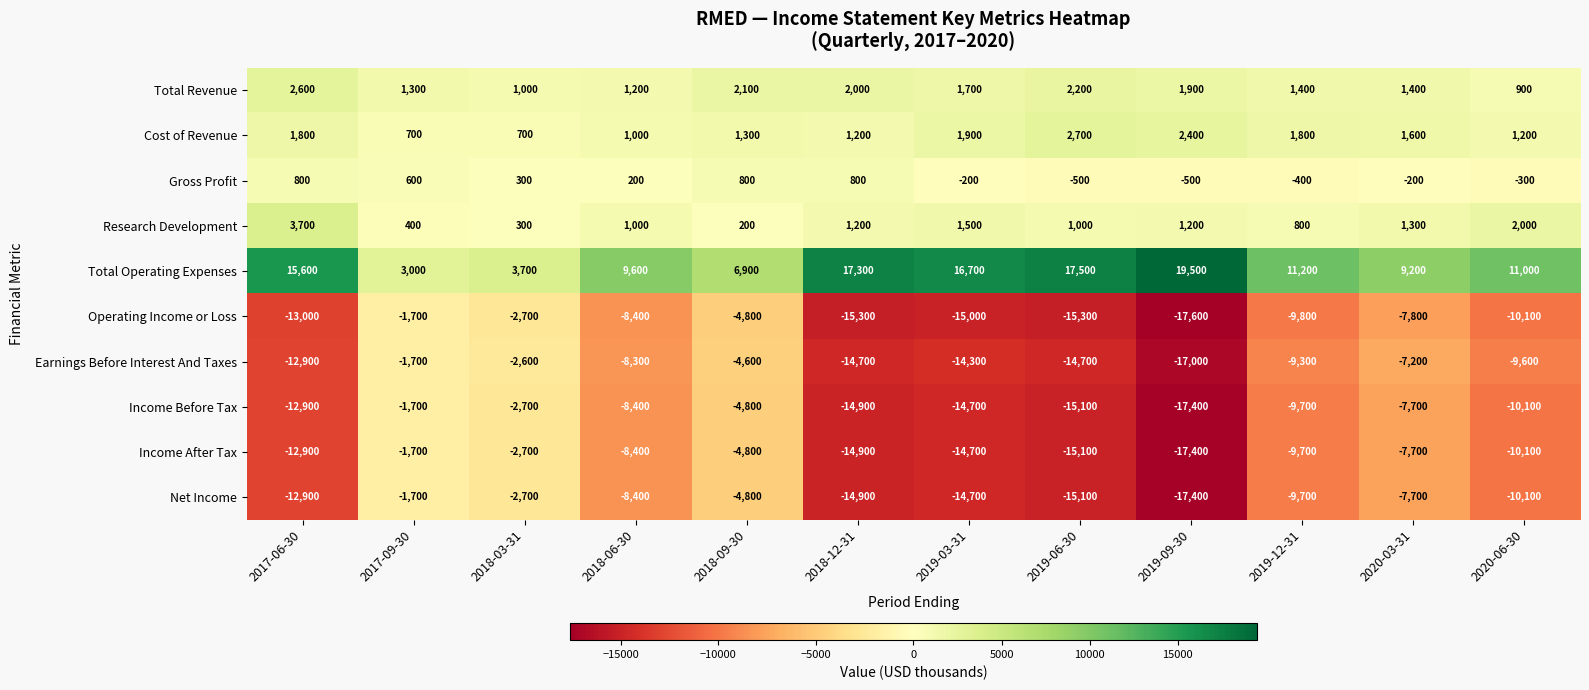

At which label does Net Income first exceed -9700?

2017-09-30